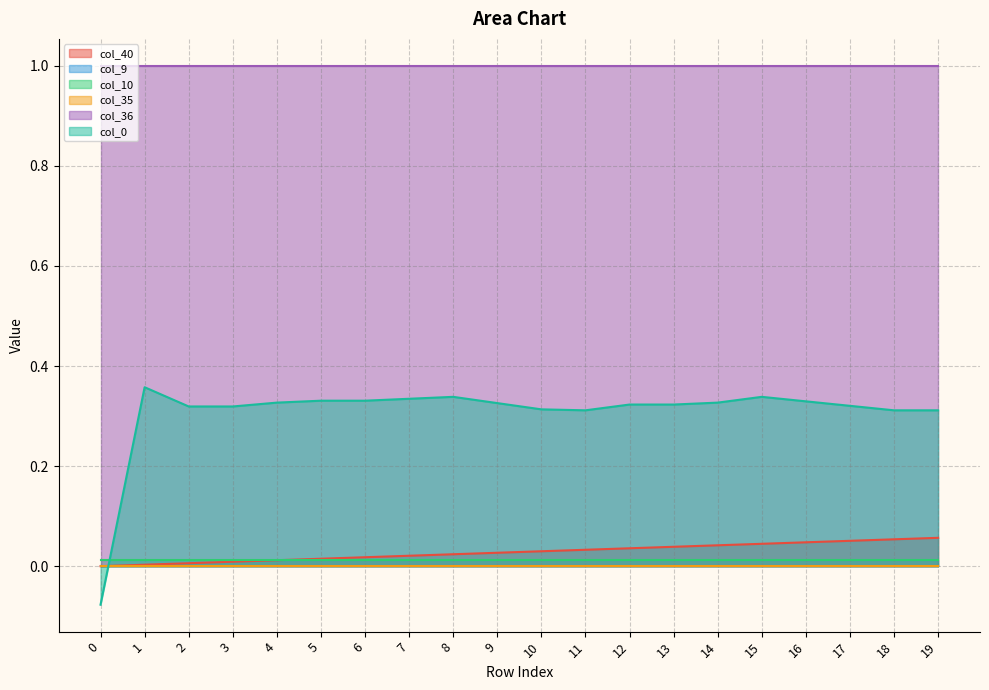

Which series has the largest total across all categories?

col_36